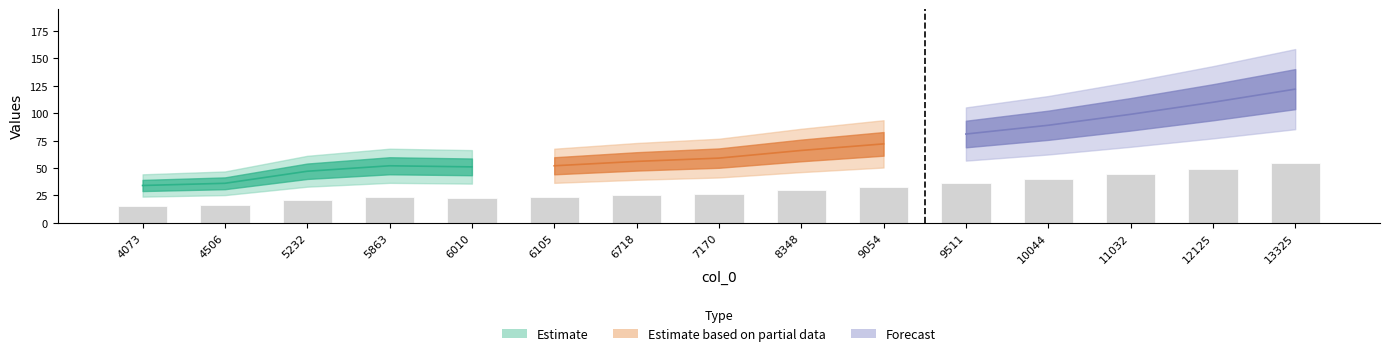

How many data points are above 26?

8